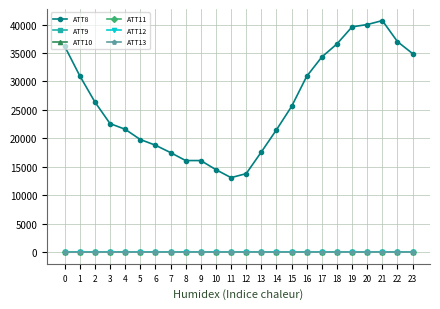

True or false: ATT10 has more than 0 interior local peaks.

False